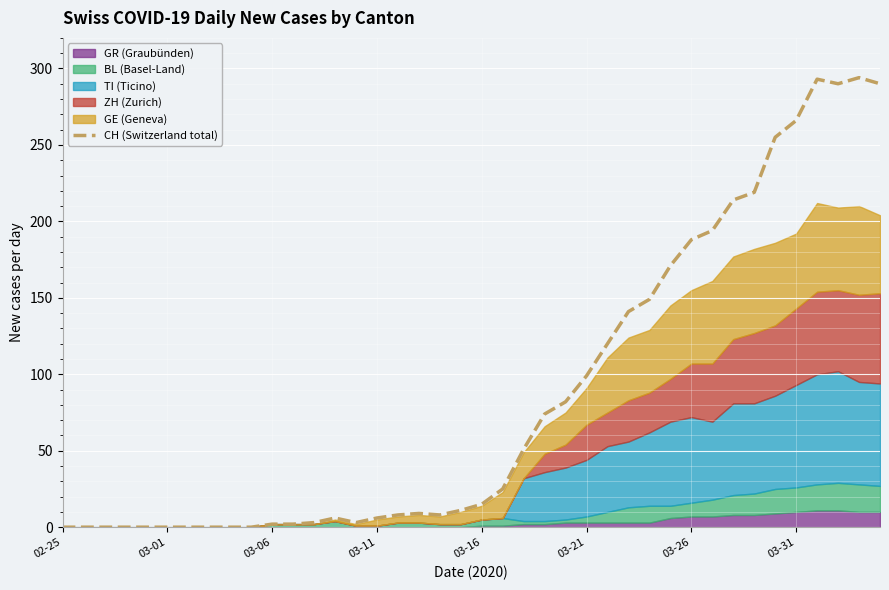

What is the sum of all values?

3488